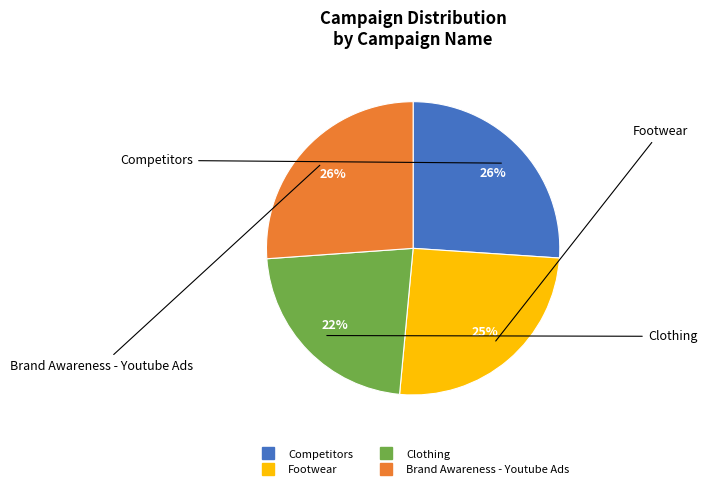

True or false: Brand Awareness - Youtube Ads accounts for 26% of the total.

True